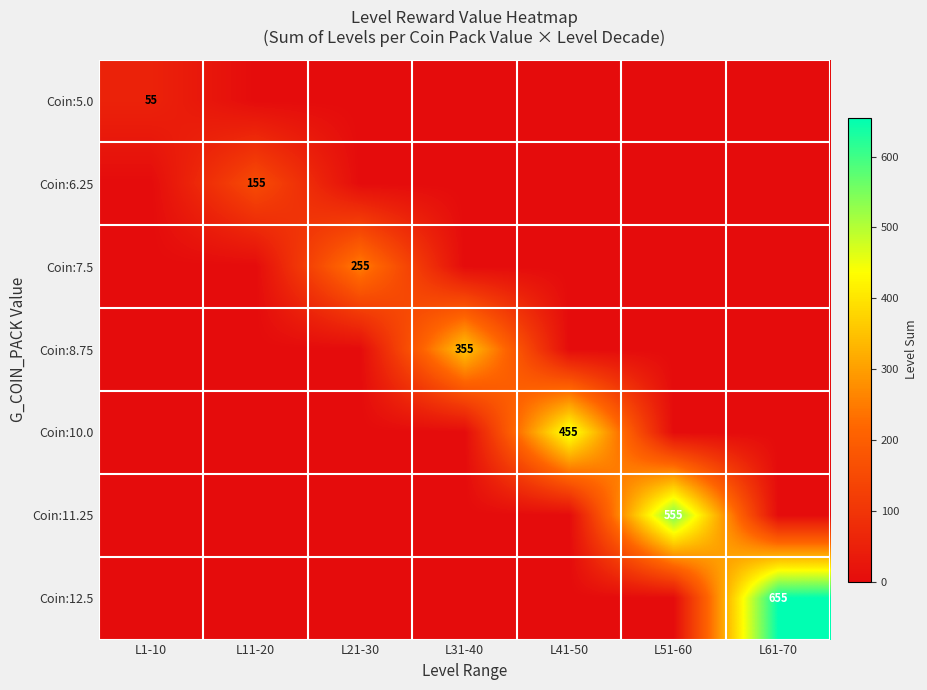

Is it true that Coin:7.5 equals 113 at L21-30?

False